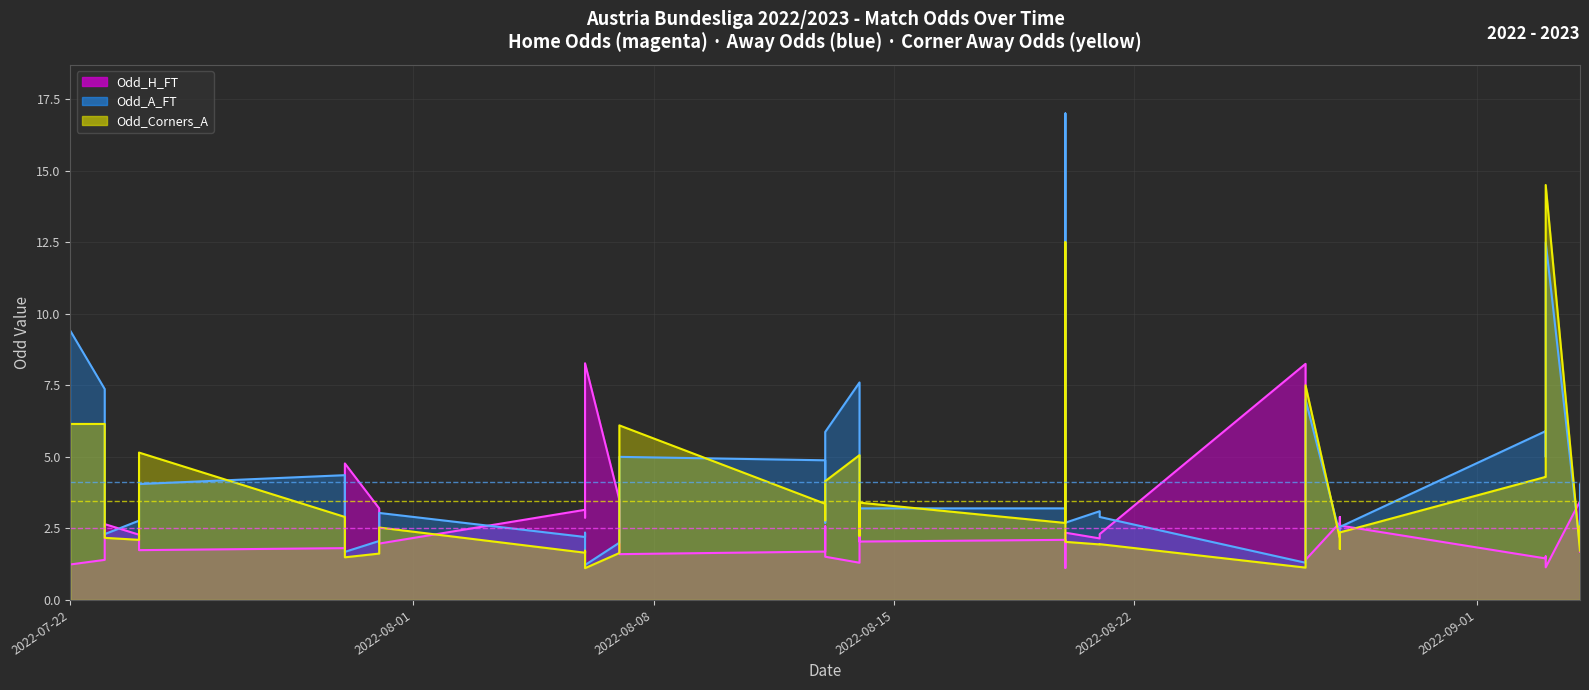

At which category is the sum across all series the highest?

26